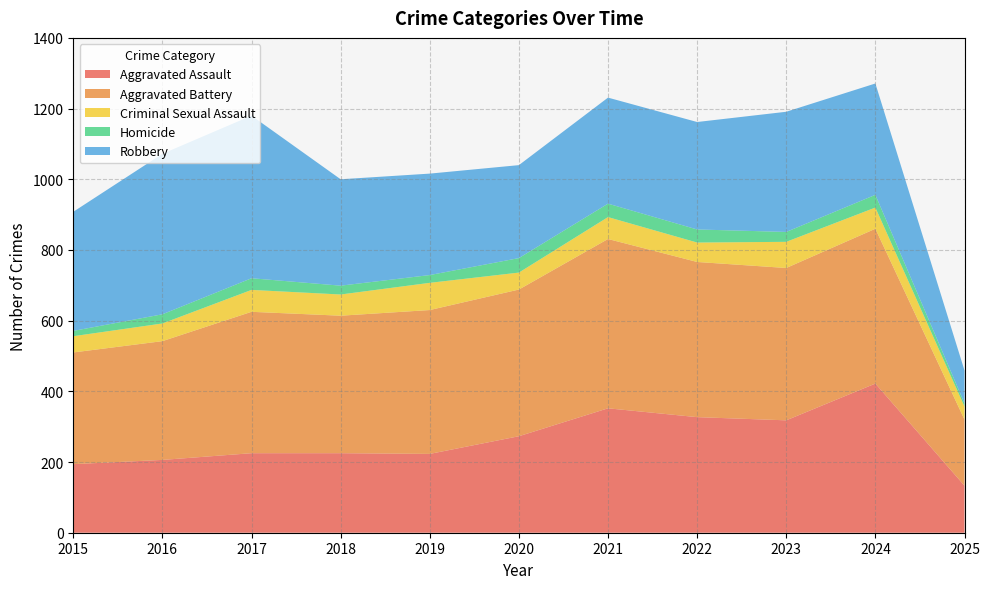

Reading right to left, extract all data points from this chart.

Aggravated Assault: 2025=133	2024=422	2023=318	2022=327	2021=352	2020=273	2019=223	2018=225	2017=225	2016=206	2015=194
Aggravated Battery: 2025=187	2024=438	2023=431	2022=439	2021=479	2020=415	2019=407	2018=389	2017=400	2016=336	2015=316
Criminal Sexual Assault: 2025=37	2024=60	2023=74	2022=55	2021=62	2020=48	2019=77	2018=60	2017=62	2016=50	2015=46
Homicide: 2025=9	2024=36	2023=28	2022=37	2021=38	2020=41	2019=22	2018=25	2017=33	2016=26	2015=15
Robbery: 2025=93	2024=315	2023=340	2022=304	2021=300	2020=263	2019=287	2018=301	2017=460	2016=454	2015=337